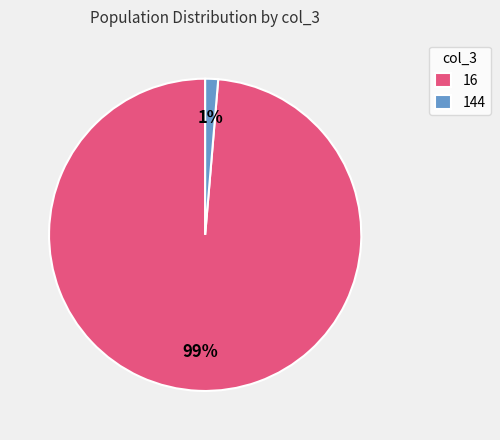

How many slices are in this pie chart?

2